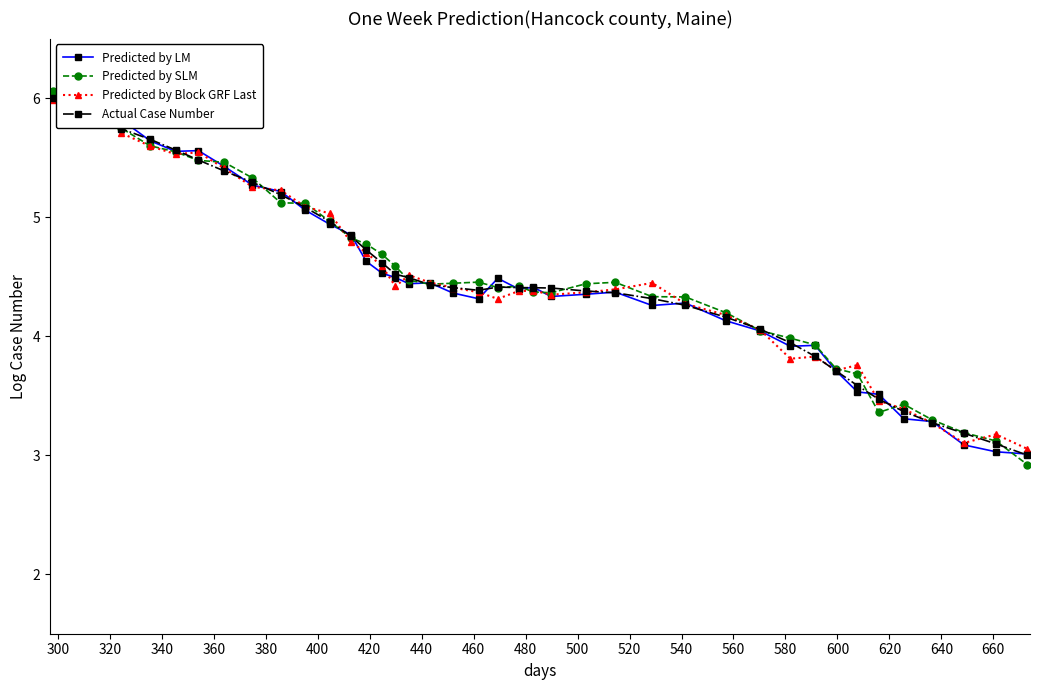

True or false: Actual Case Number has more than 0 interior local peaks.

True